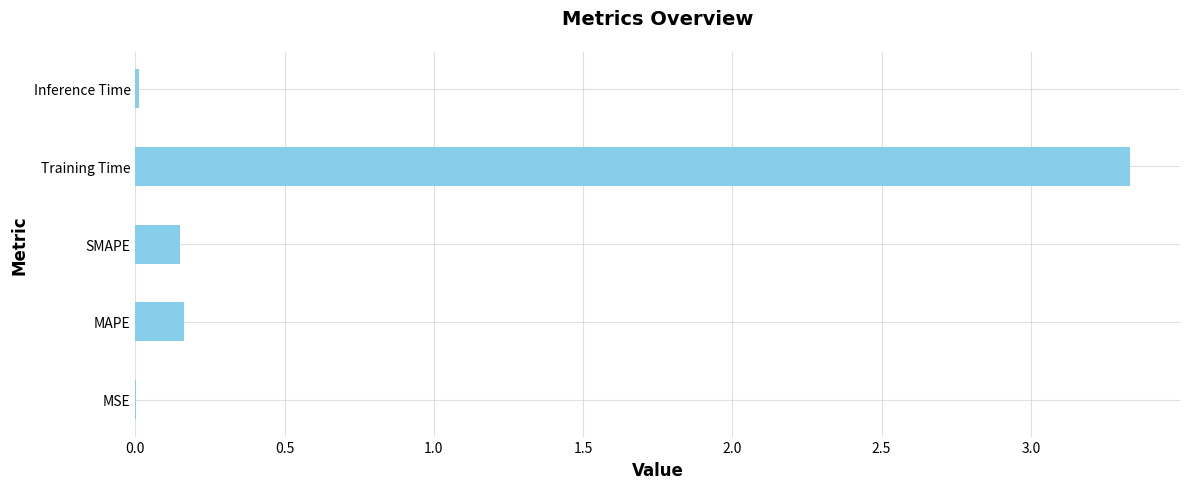

Between MSE and Training Time, which is larger?

Training Time